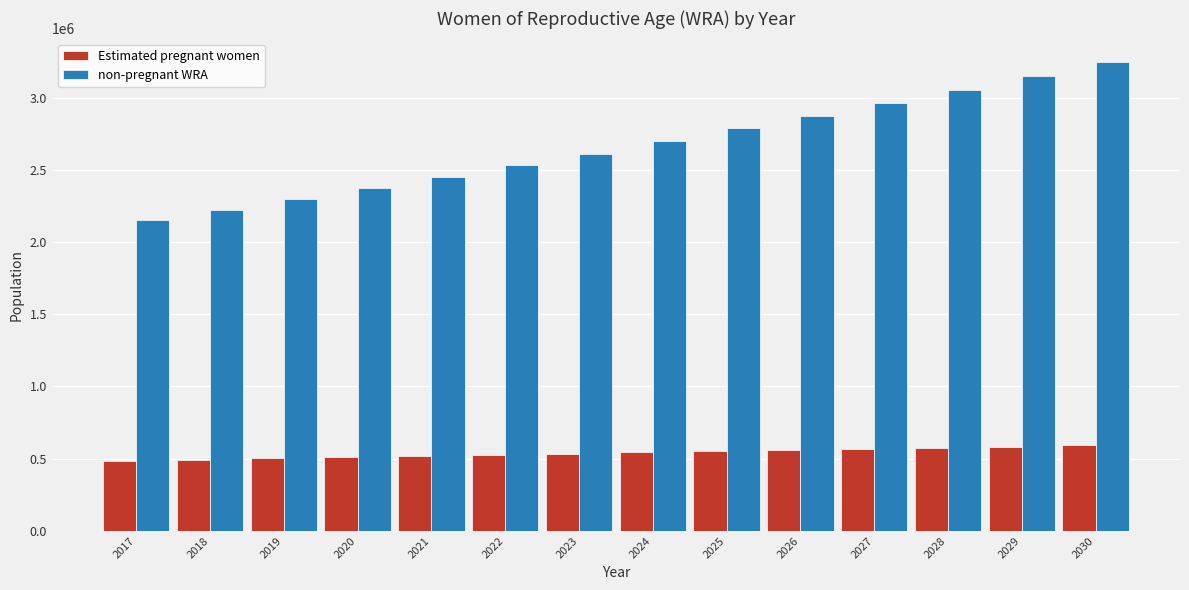

Does the chart contain any negative values?

No